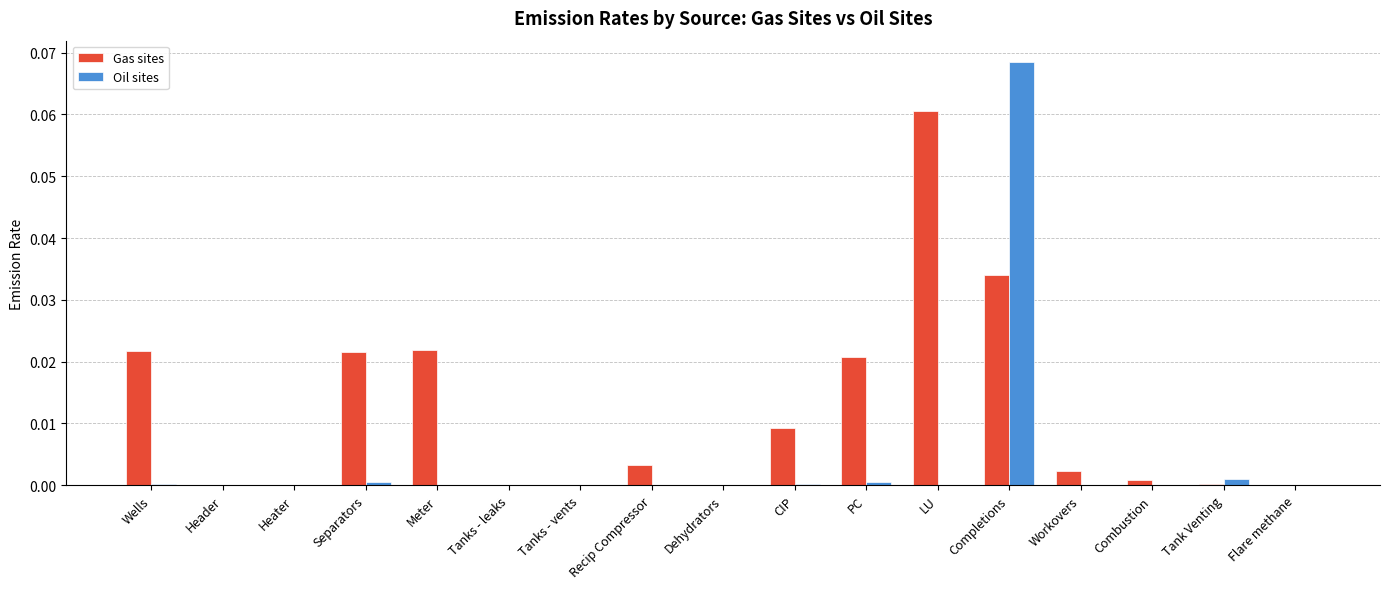

Count the number of categories in the chart.

17